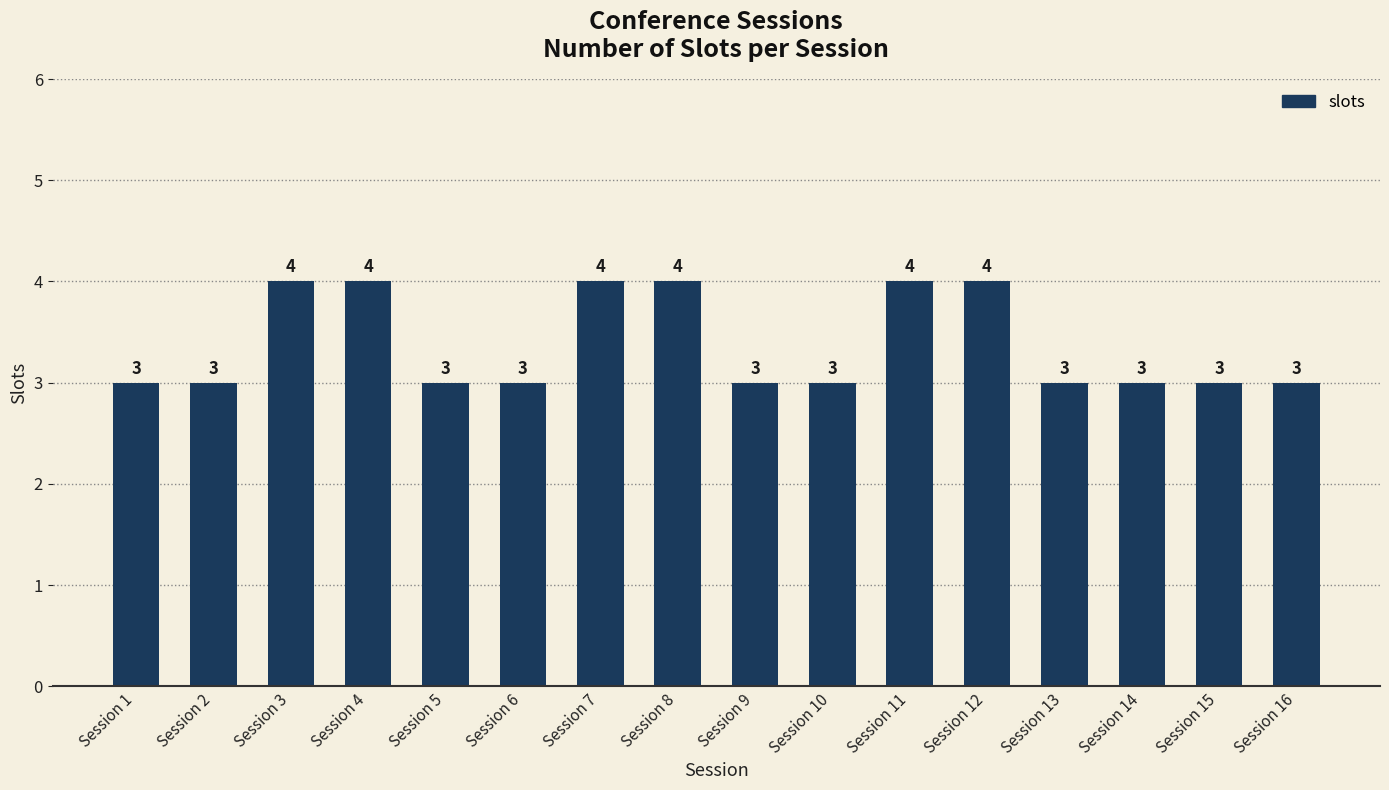

What is the sum of all values?

54